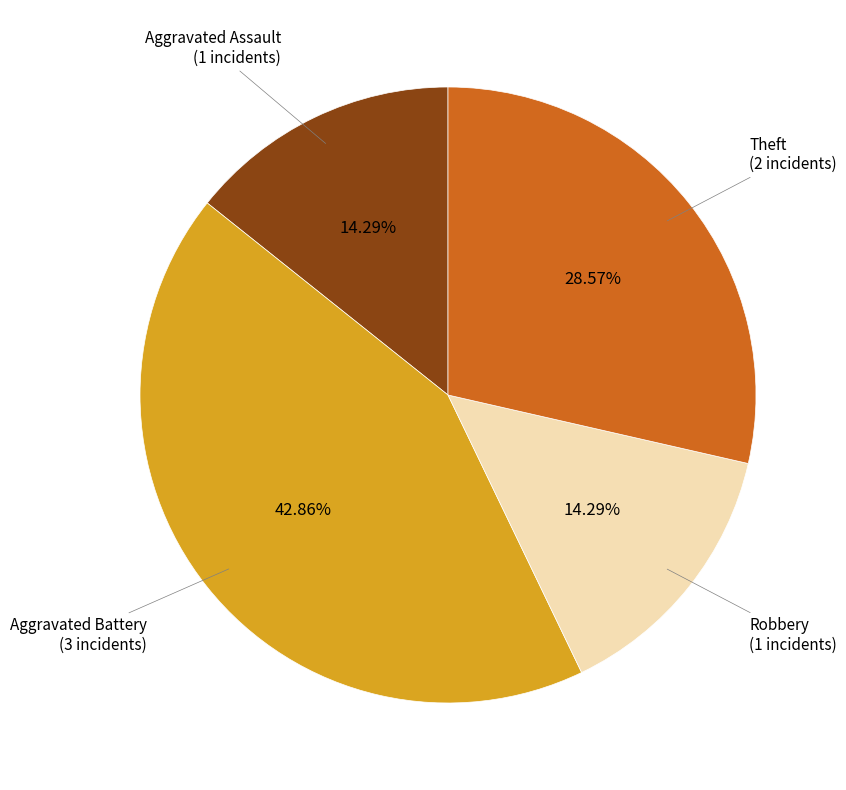

Is there any slice that represents more than half of the pie?

No